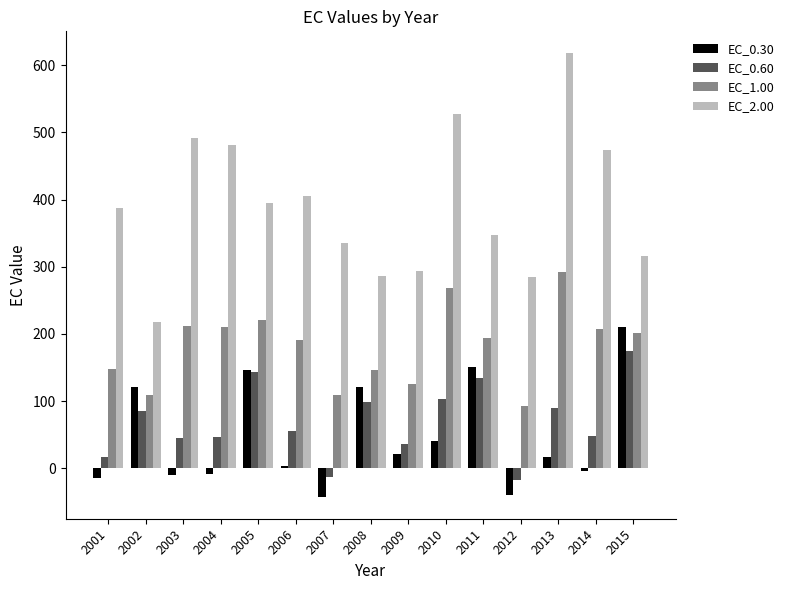

At 2002, list the series in order from largest to smallest.

EC_2.00, EC_0.30, EC_1.00, EC_0.60